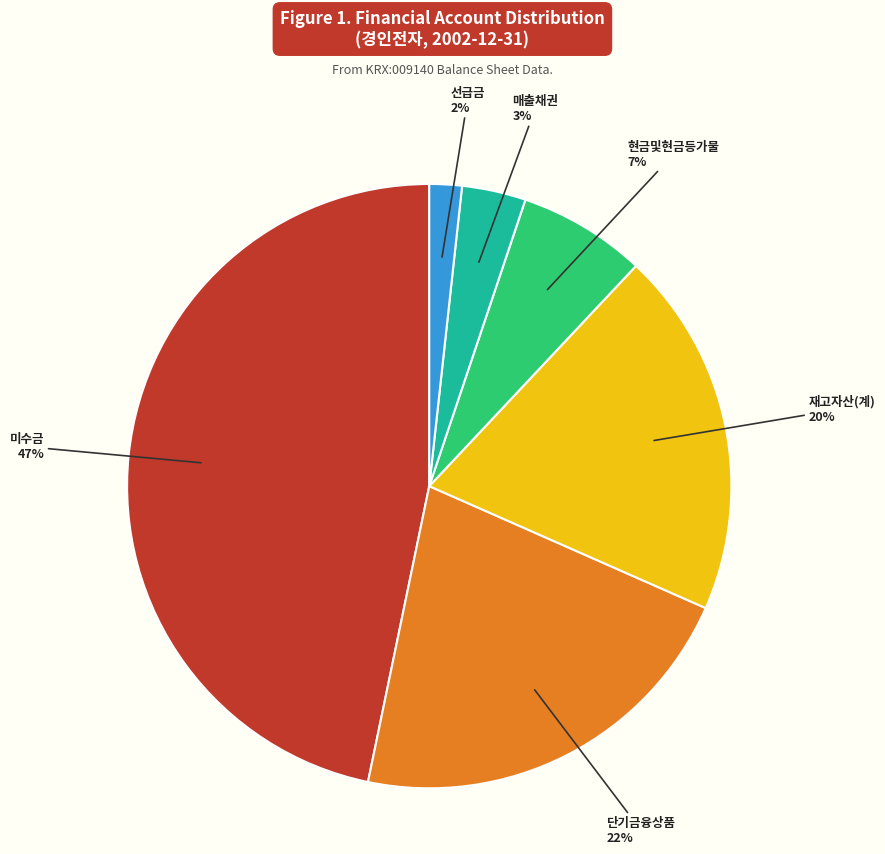

Count the number of slices in the pie.

6